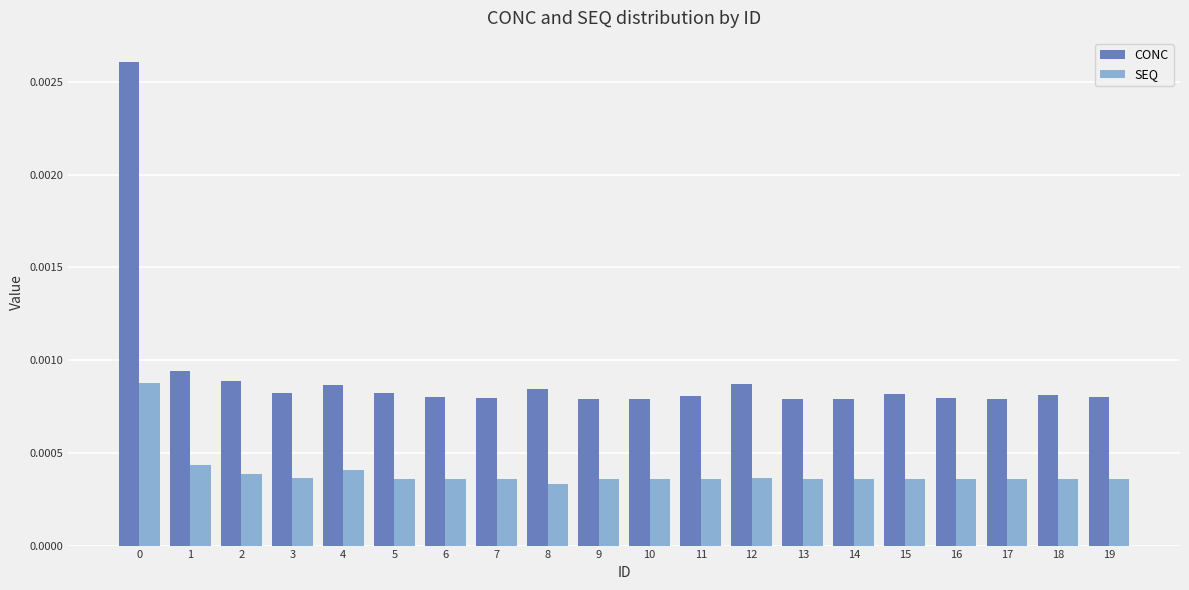

At which category does the chart reach its minimum across all series?

8